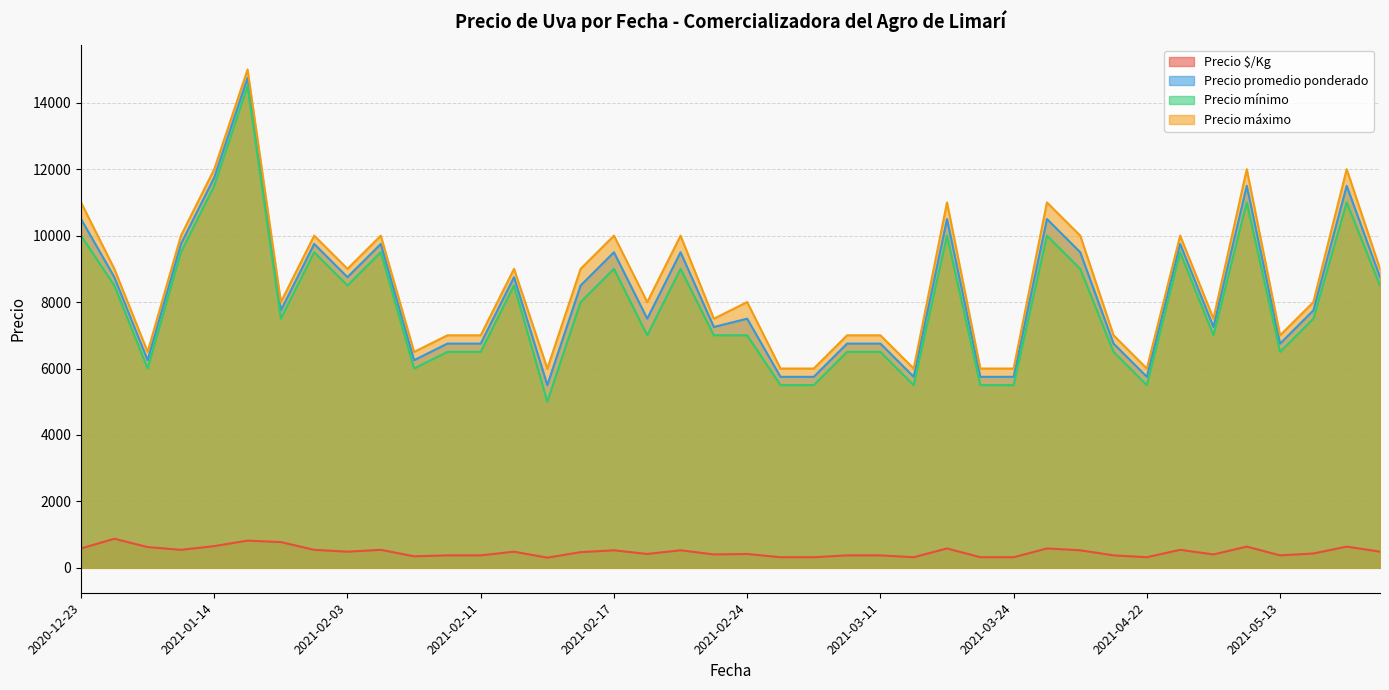

In Precio $/Kg, how many points are lower than both neighbors (excluding endpoints)?

13